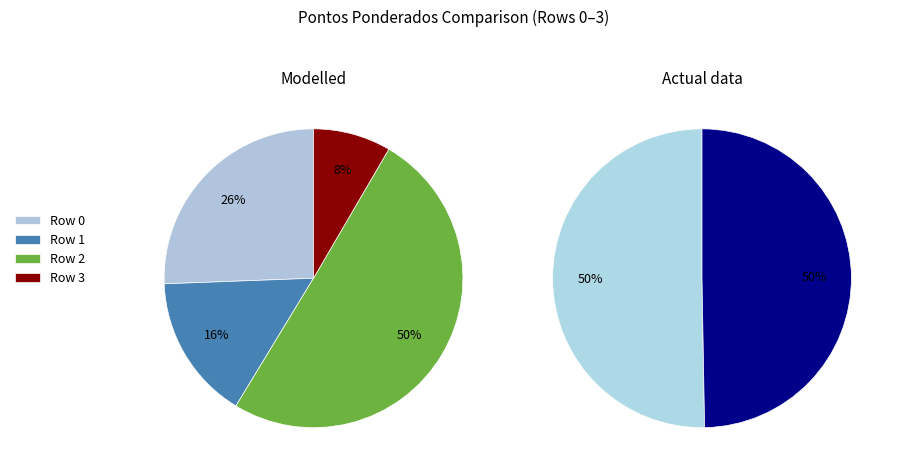

How many slices are in this pie chart?

4